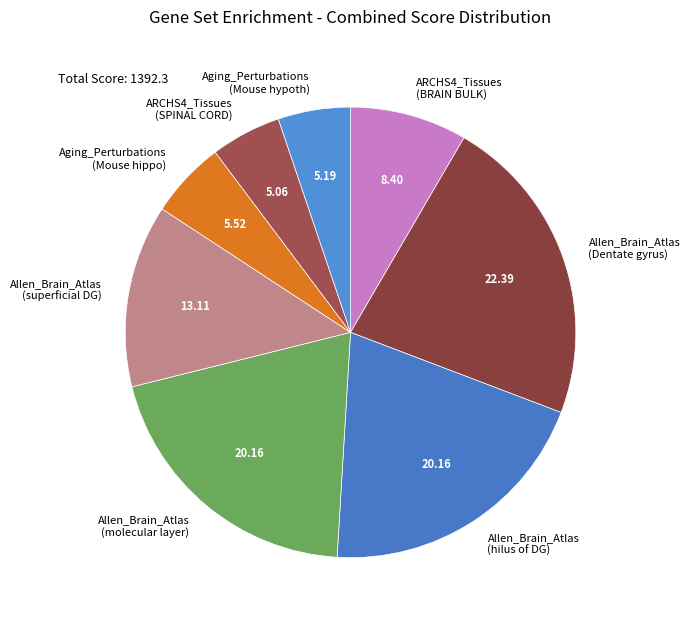

Which category has the biggest portion of the pie?

Allen_Brain_Atlas (Dentate gyrus)